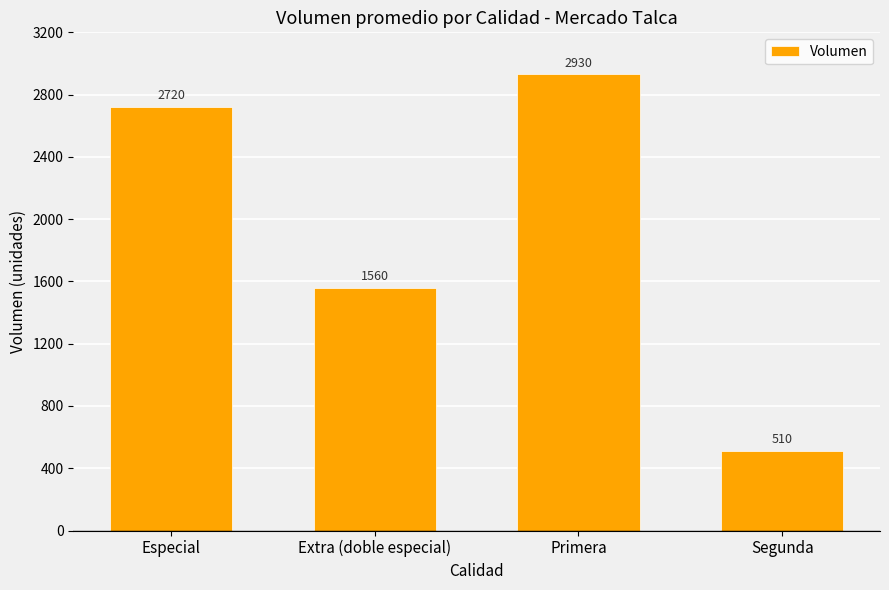

What is the greatest value displayed?

2930